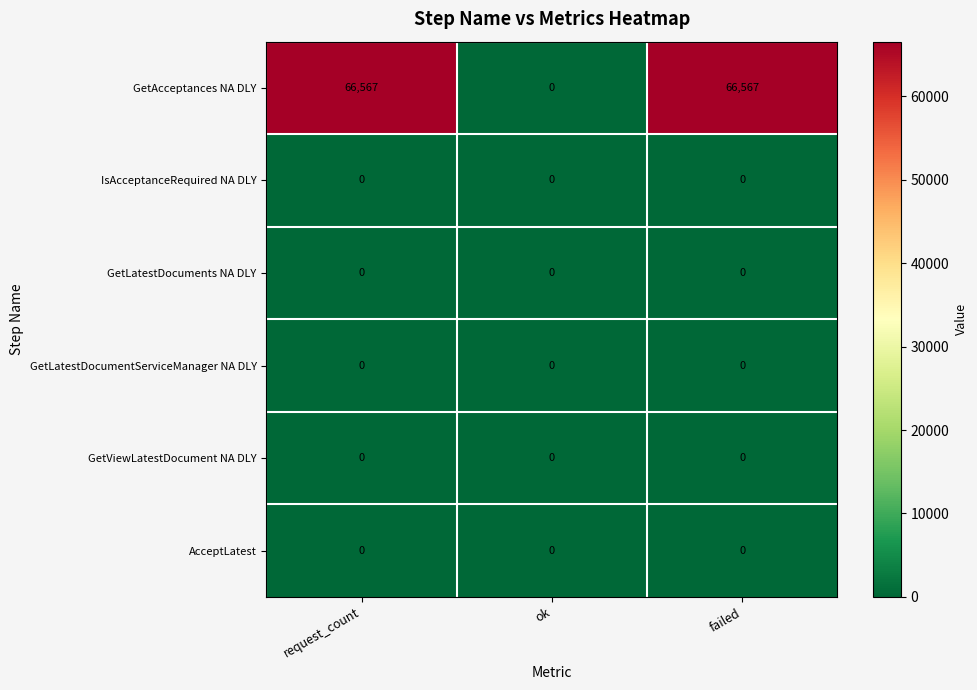

What is the maximum value shown in the chart?

66567